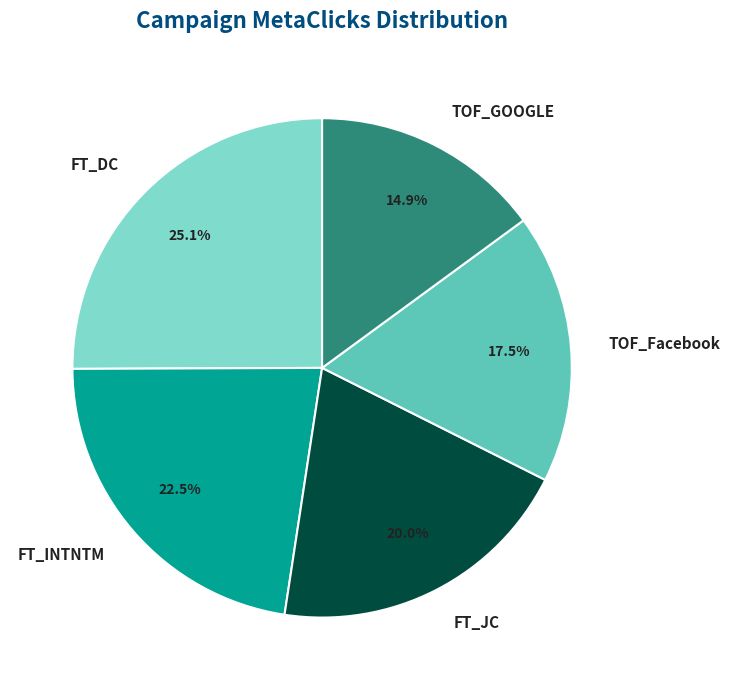

Between FT_INTNTM and FT_JC, which is larger?

FT_INTNTM